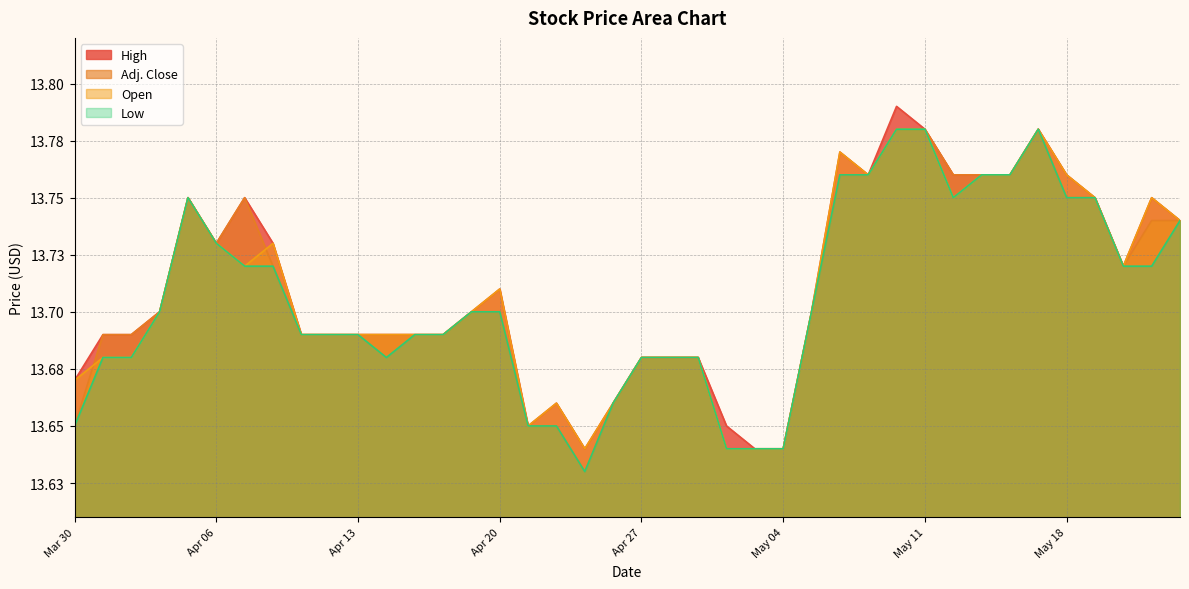

Count the High values in the range 13 to 14.

40